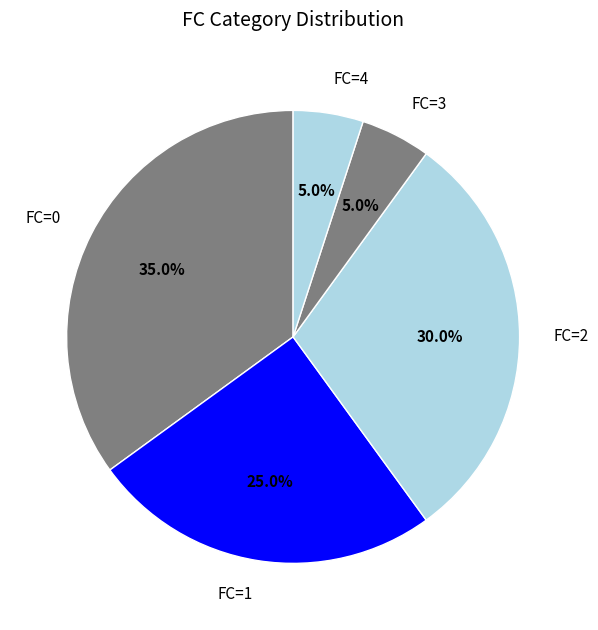

Which slice is the largest?

FC=0